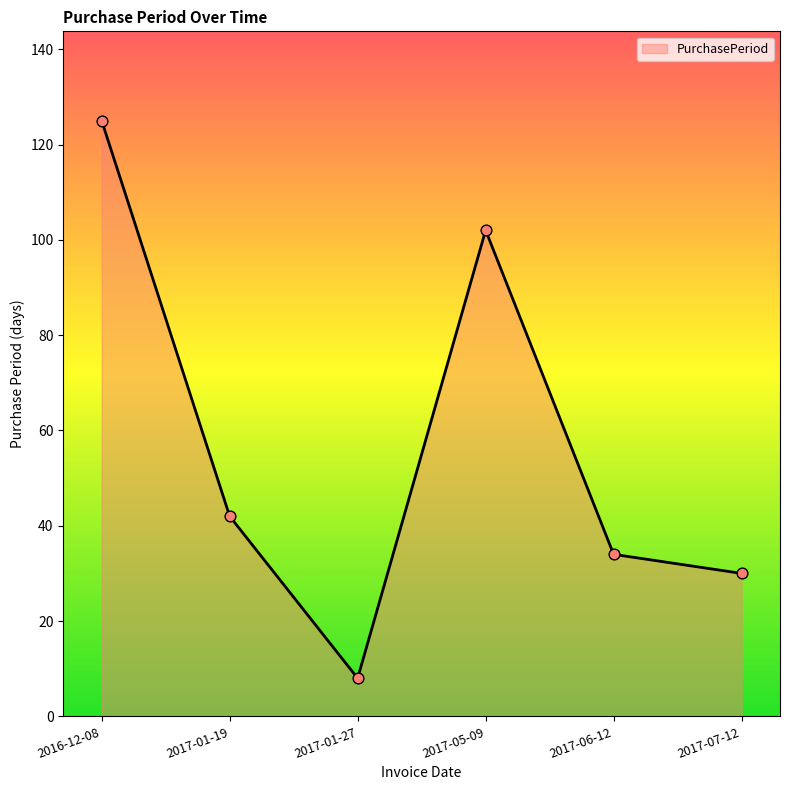

Between 2016-12-08 and 2017-01-27, which is larger?

2016-12-08